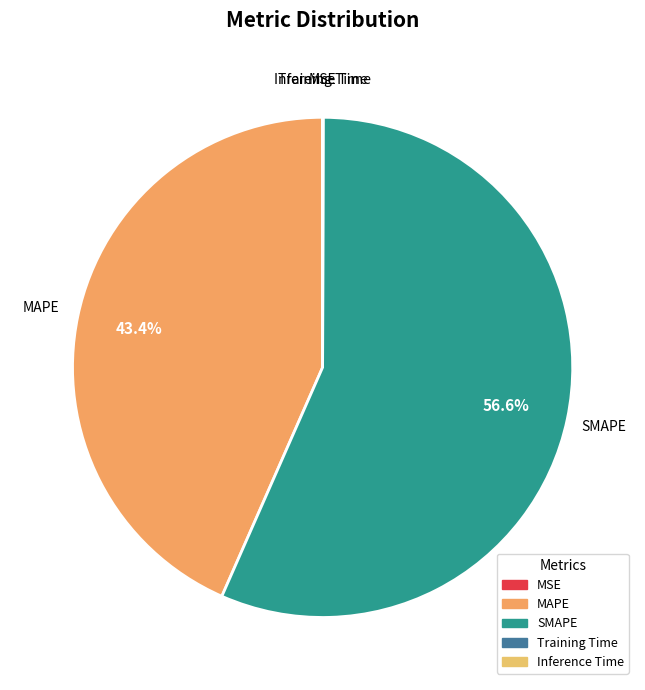

To the nearest percent, what is the average slice percentage?

20%